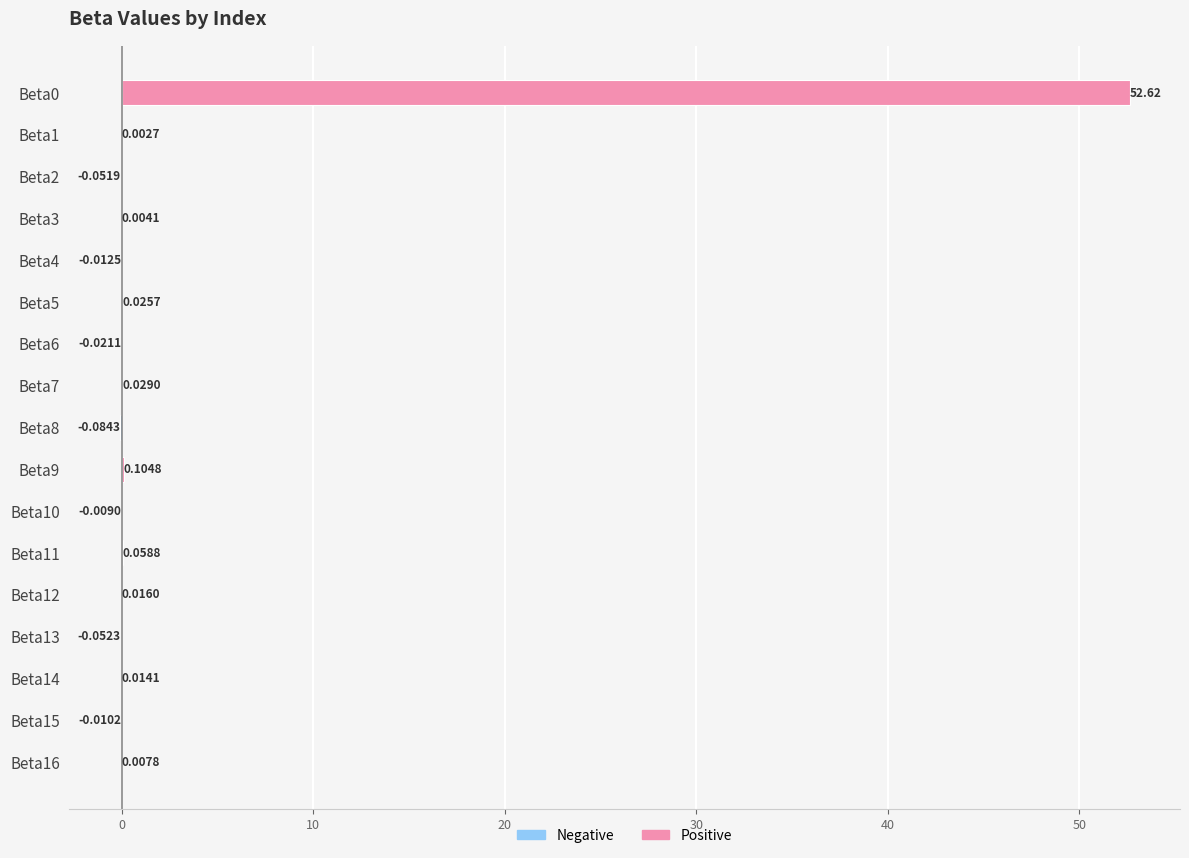

How many distinct data groups are displayed?

1